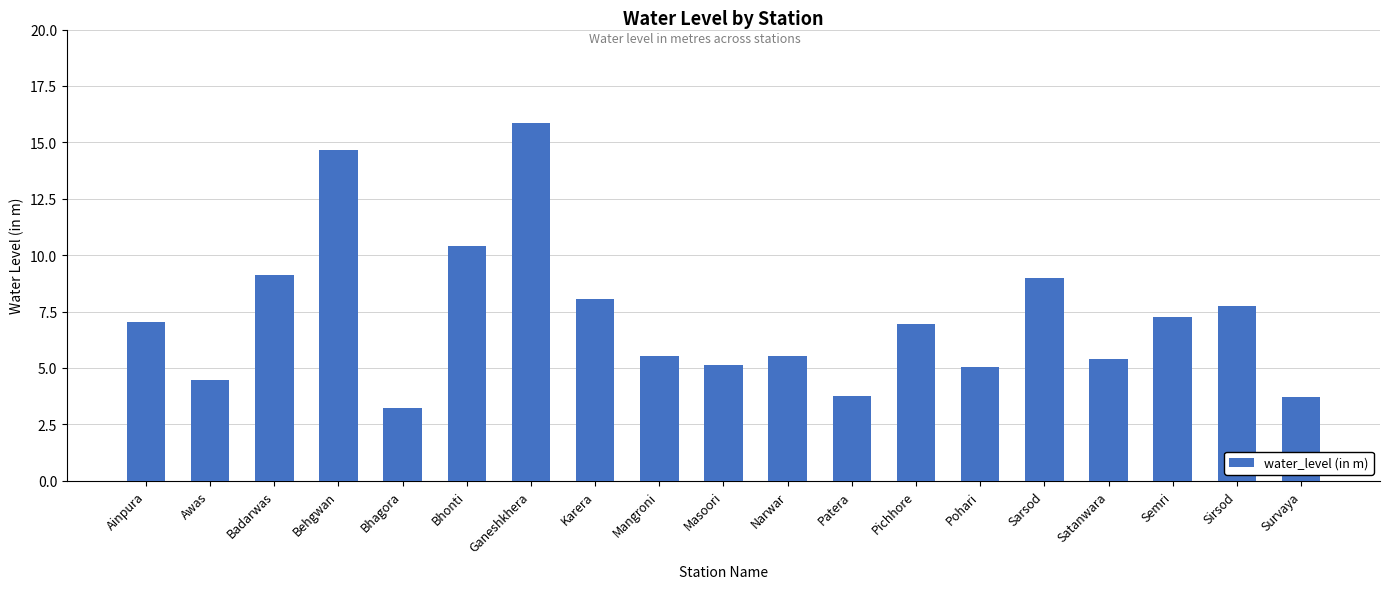

At which category does the chart reach its peak across all series?

Ganeshkhera